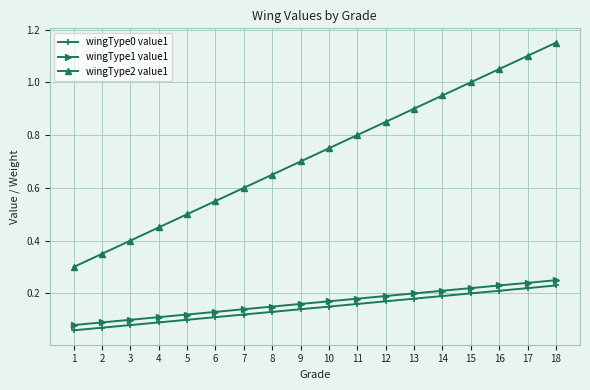

What is the sum of all wingType1 value1 values?

3.0